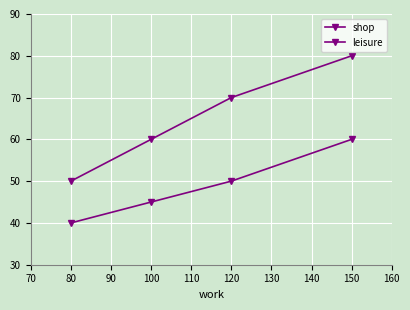

Rank the series by their maximum value, from highest to lowest.

shop, leisure